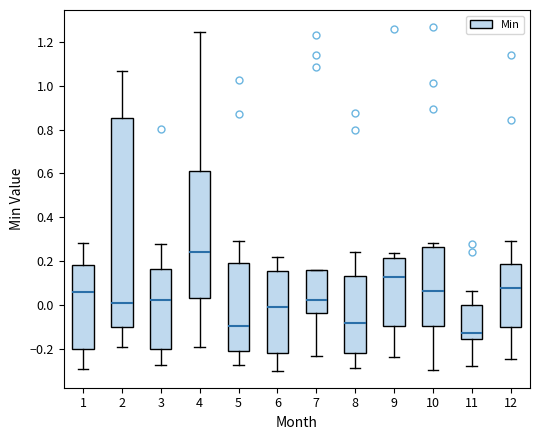

Where does the lower whisker of the box at x = 2 end on the y-axis? The values are not printed on the chart, so give them approximately, as read against the axis.

-0.20